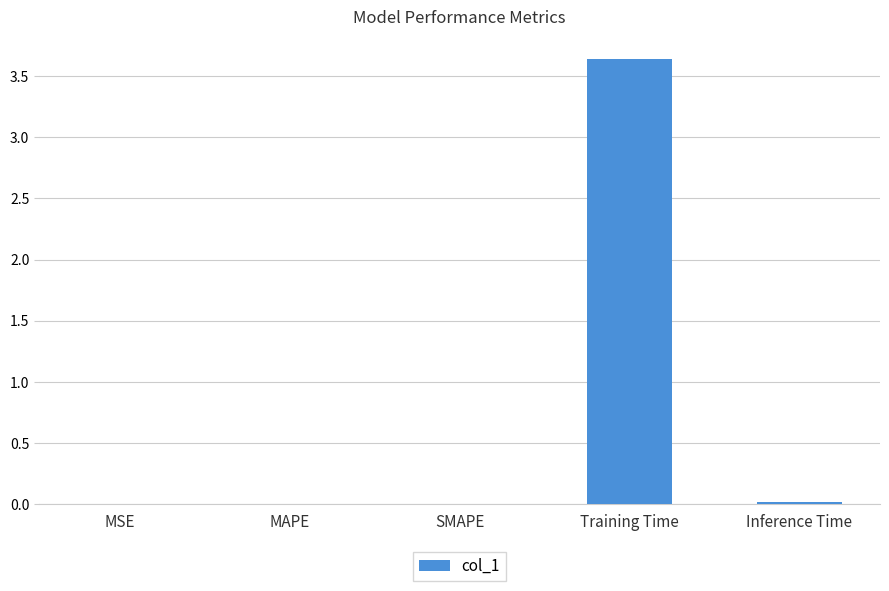

What is the sum of all values?

3.7